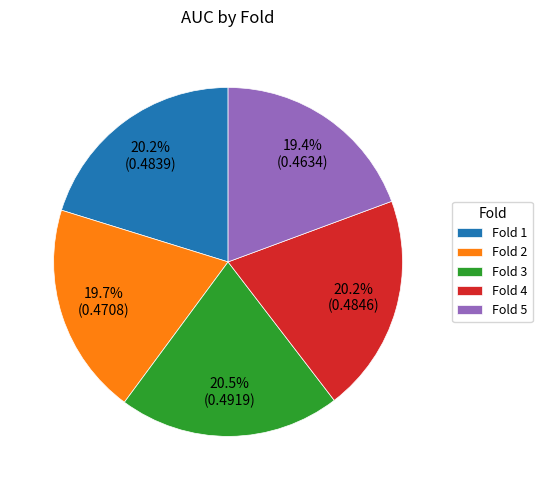

To the nearest percent, what is the average slice percentage?

20%